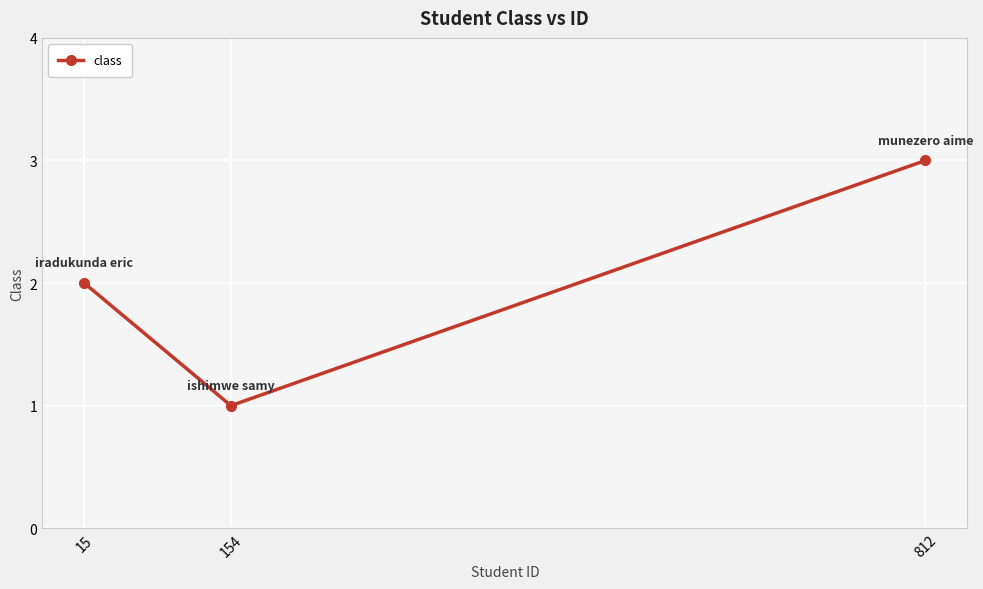

The chart shows a value of 2 at 154. True or false?

False